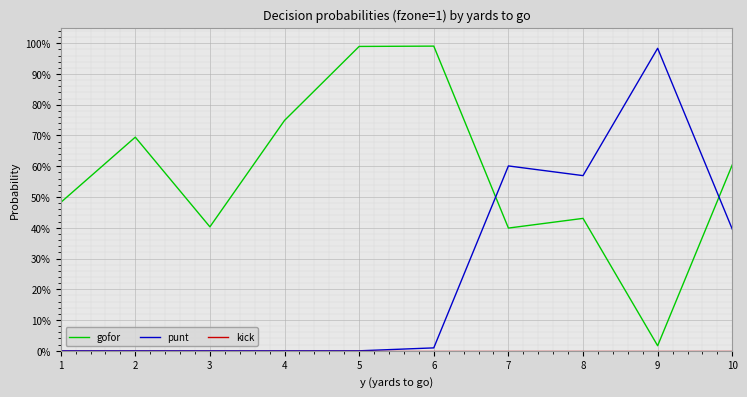

Reading left to right, list all the values displayed in this chart.

gofor: 1=0.5	2=0.7	3=0.4	4=0.7	5=1.0	6=1.0	7=0.4	8=0.4	9=0.0	10=0.6
punt: 1=0.0	2=0.0	3=0.0	4=0.0	5=0.0	6=0.0	7=0.6	8=0.6	9=1.0	10=0.4
kick: 1=0.0	2=0.0	3=0.0	4=0.0	5=0.0	6=0.0	7=0.0	8=0.0	9=0.0	10=0.0